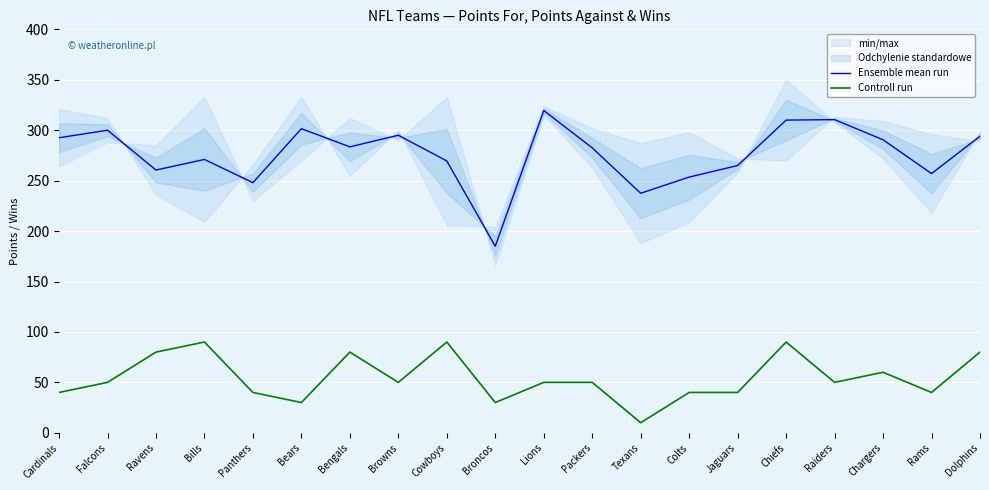

Where does the Ensemble mean run series first go above 283?

Cardinals